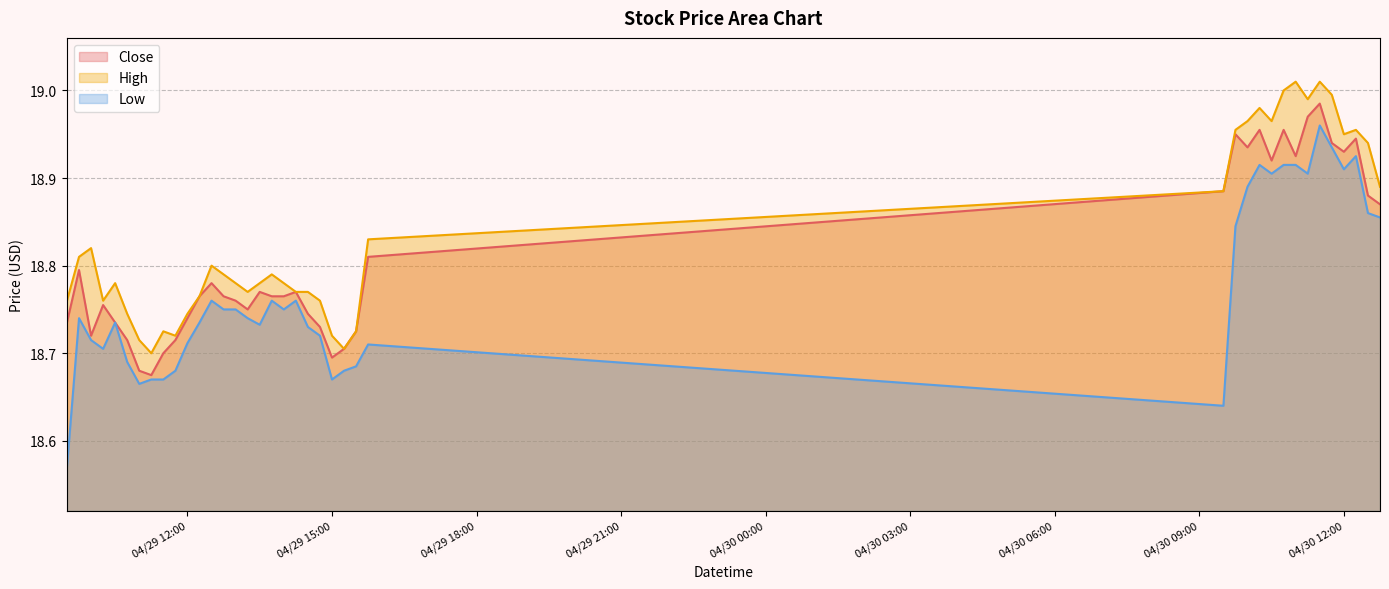

Rank the series by their average value, from lowest to highest.

Low, Close, High